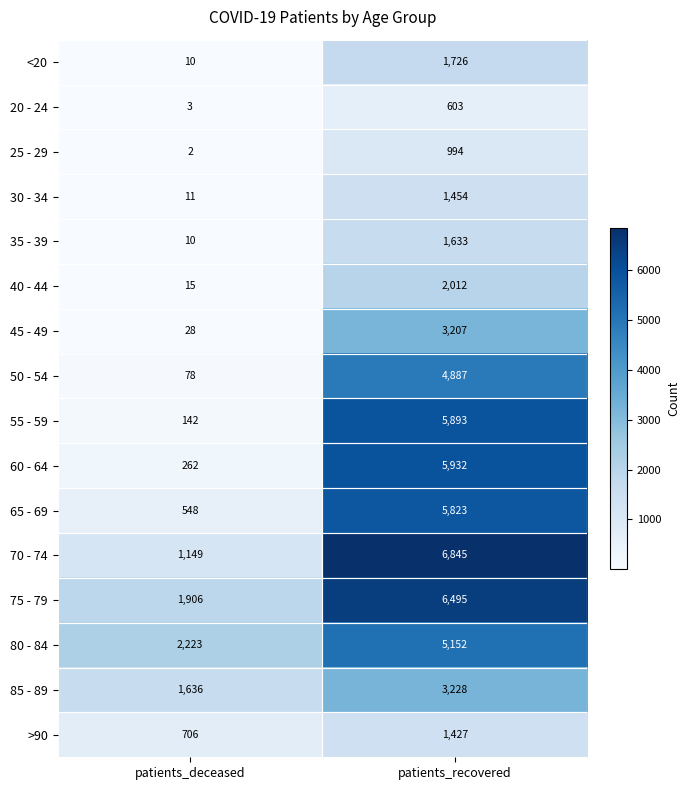

Which label corresponds to the smallest value in the chart?

patients_deceased